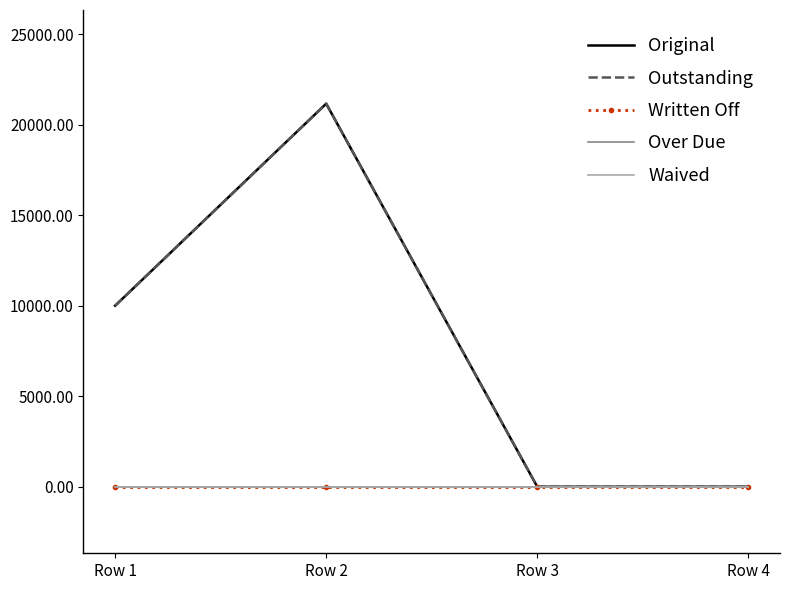

True or false: Original and Written Off intersect in this chart.

False